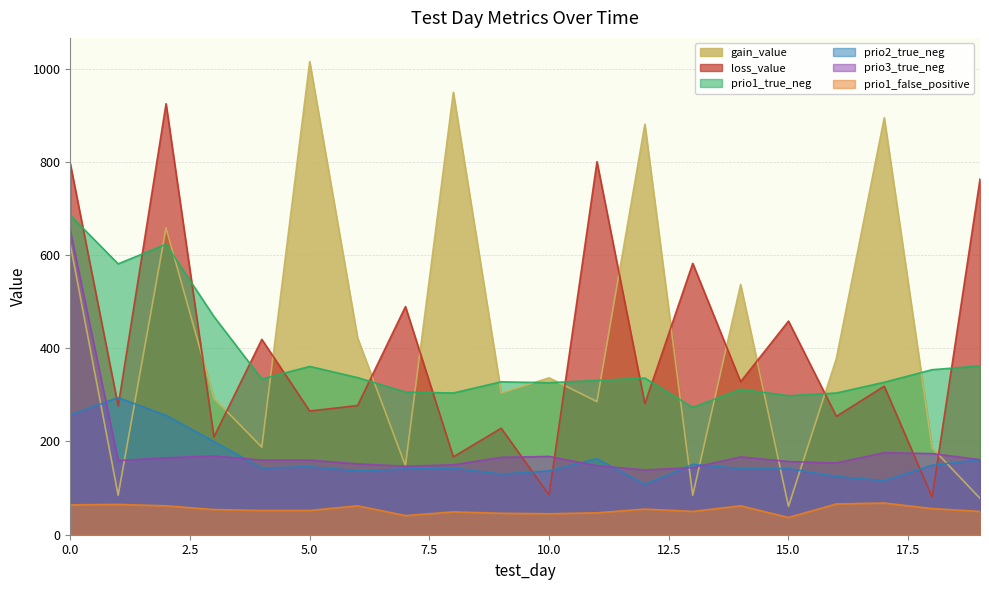

Reading right to left, transcribe all the data shown in this chart.

gain_value: 19=78.0	18=186.3	17=894.5	16=378.1	15=60.9	14=536.6	13=84.5	12=880.5	11=285.6	10=336.6	9=304.2	8=949.0	7=148.2	6=422.2	5=1015.0	4=187.8	3=292.6	2=658.2	1=84.8	0=622.9
loss_value: 19=762.9	18=80.8	17=318.6	16=253.9	15=458.2	14=328.2	13=582.1	12=281.1	11=800.1	10=85.2	9=228.4	8=167.1	7=489.4	6=277.1	5=265.4	4=419.0	3=209.8	2=924.6	1=276.2	0=795.9
prio1_true_neg: 19=362.0	18=354.0	17=327.0	16=304.0	15=298.0	14=312.0	13=273.0	12=336.0	11=331.0	10=326.0	9=328.0	8=304.0	7=306.0	6=337.0	5=361.0	4=334.0	3=468.0	2=623.0	1=581.0	0=685.0
prio2_true_neg: 19=161.0	18=149.0	17=116.0	16=125.0	15=142.0	14=142.0	13=151.0	12=108.0	11=163.0	10=137.0	9=130.0	8=143.0	7=141.0	6=137.0	5=146.0	4=143.0	3=200.0	2=256.0	1=294.0	0=257.0
prio3_true_neg: 19=161.0	18=174.0	17=176.0	16=154.0	15=157.0	14=167.0	13=144.0	12=139.0	11=148.0	10=168.0	9=166.0	8=150.0	7=147.0	6=152.0	5=160.0	4=160.0	3=169.0	2=165.0	1=159.0	0=653.0
prio1_false_positive: 19=50.0	18=56.0	17=68.0	16=66.0	15=37.0	14=62.0	13=50.0	12=55.0	11=47.0	10=45.0	9=46.0	8=49.0	7=41.0	6=62.0	5=52.0	4=52.0	3=54.0	2=62.0	1=65.0	0=64.0